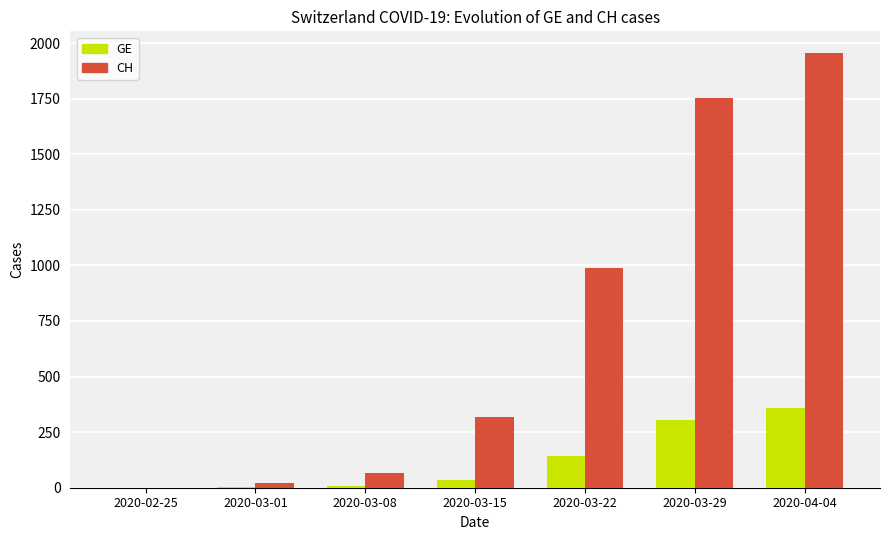

What is the sum of all GE values?

855